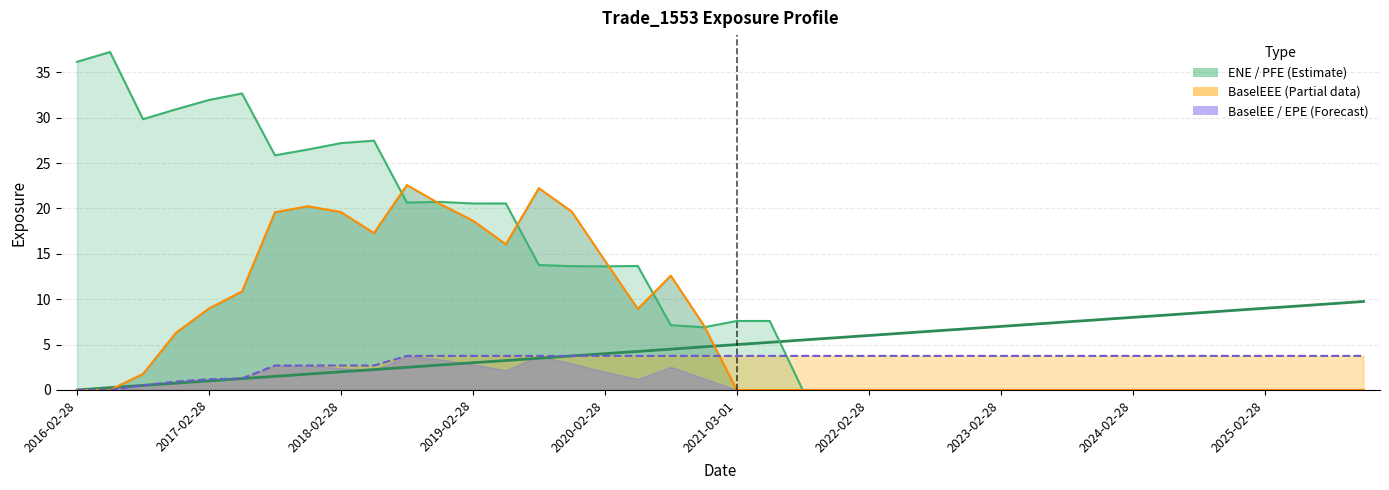

What is the maximum value shown in the chart?

37.2